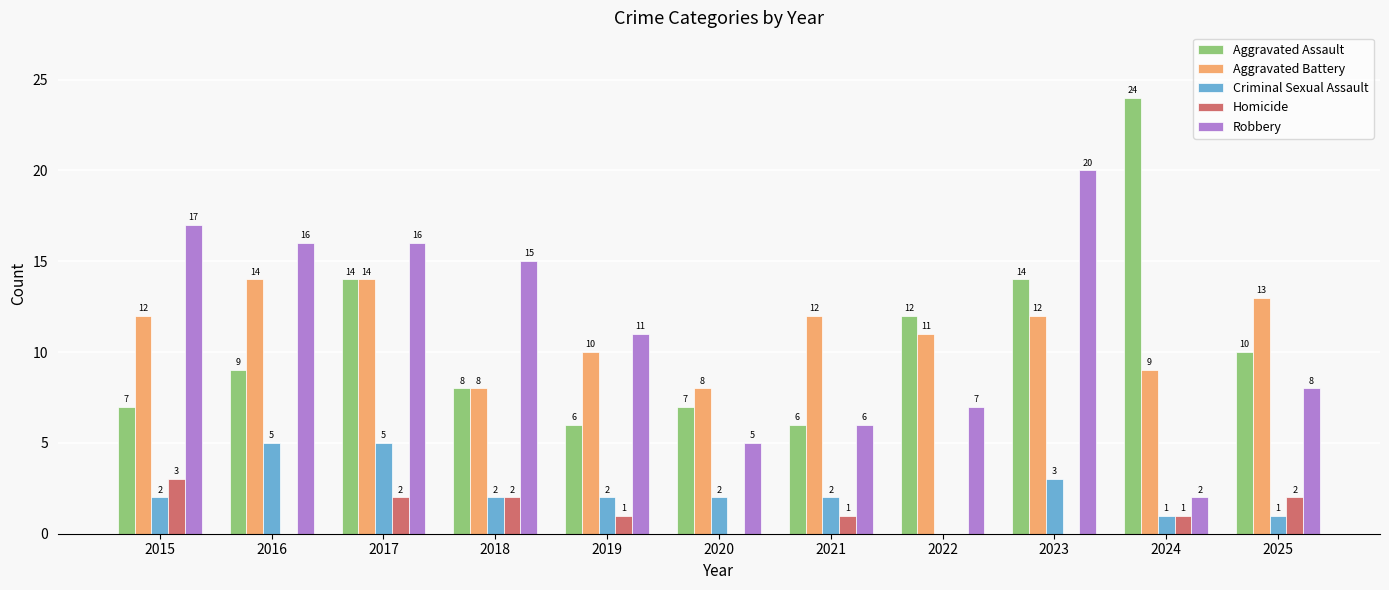

What is the sum of all Robbery values?

123